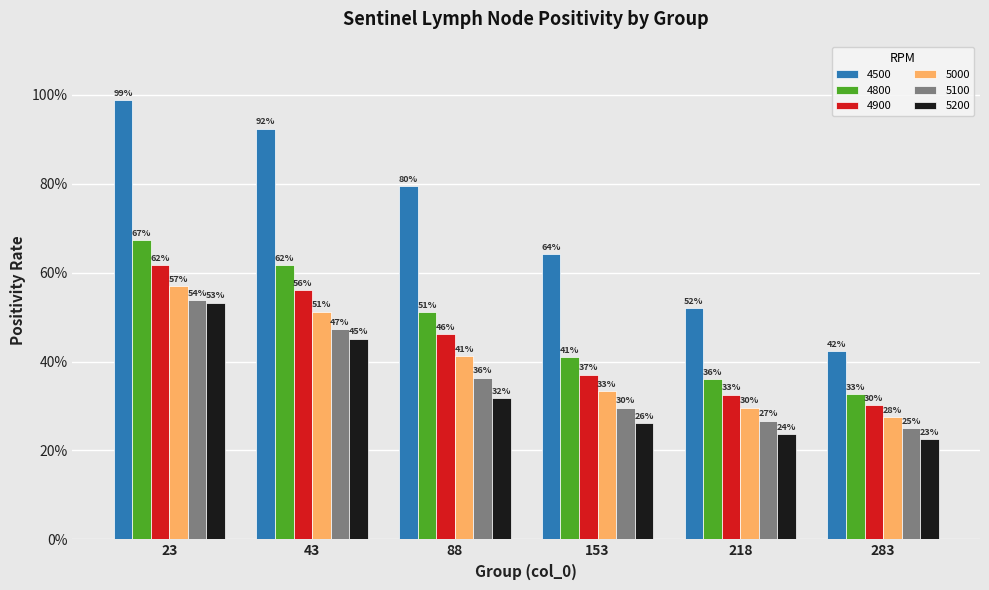

Are the bars grouped side by side (vs. stacked)?

Yes